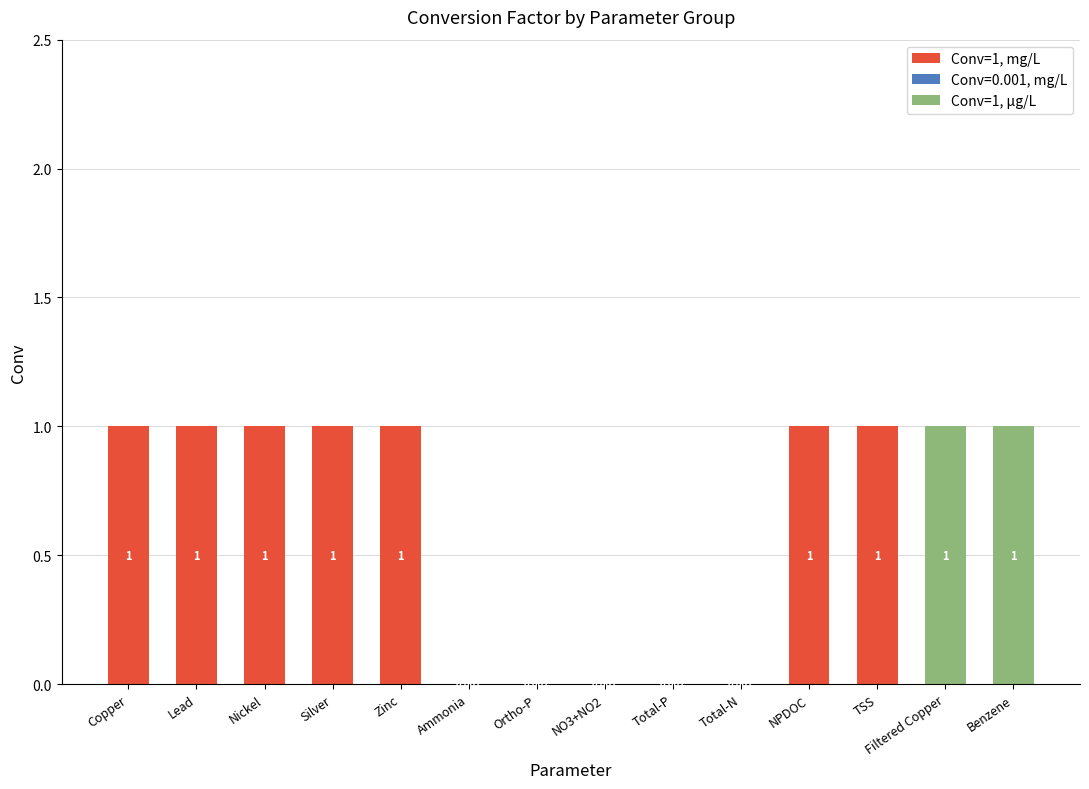

What is the label of the 13th bar from the right?

Lead